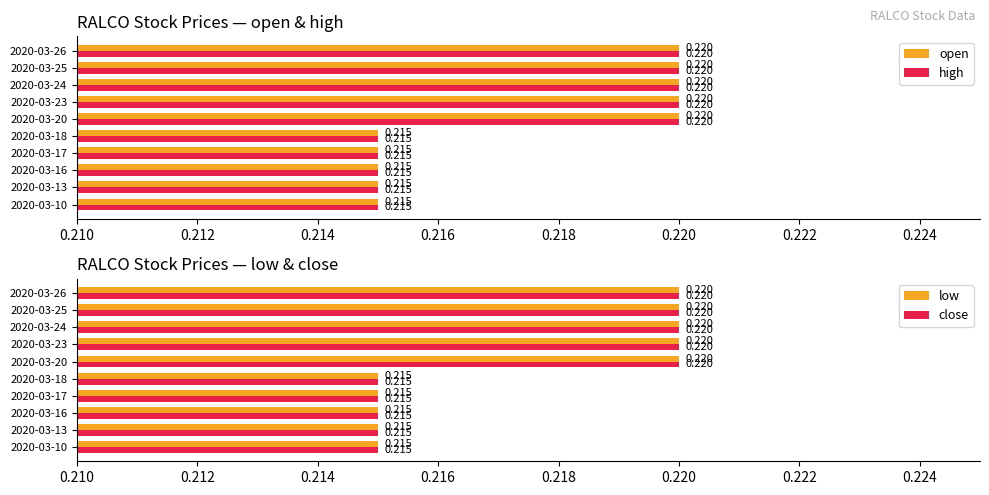

Is the value of open at 2020-03-16 greater than the value of high at 2020-03-20?

No